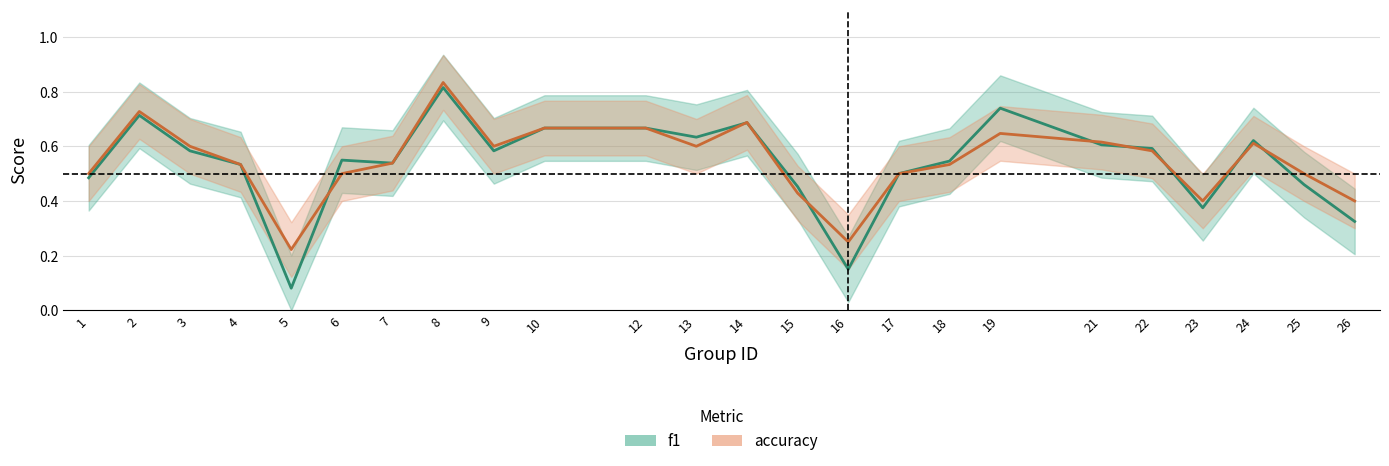

What is the sum of the accuracy values at 21 and 22?

1.2